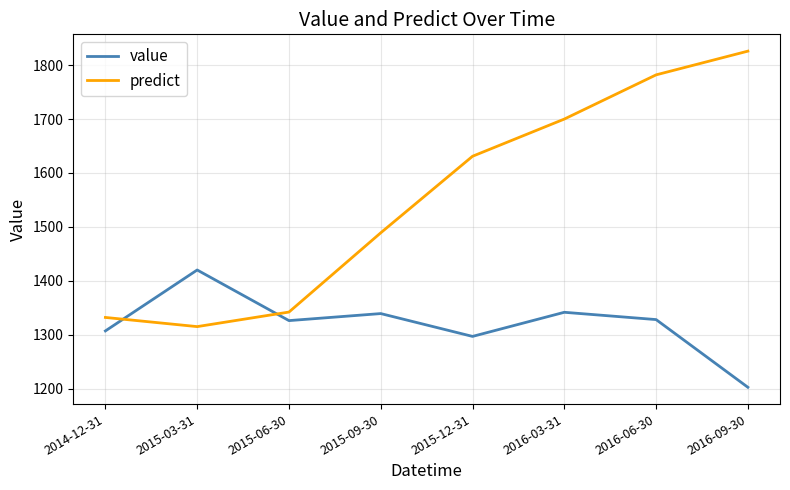

At which category is the sum across all series the highest?

2016-06-30